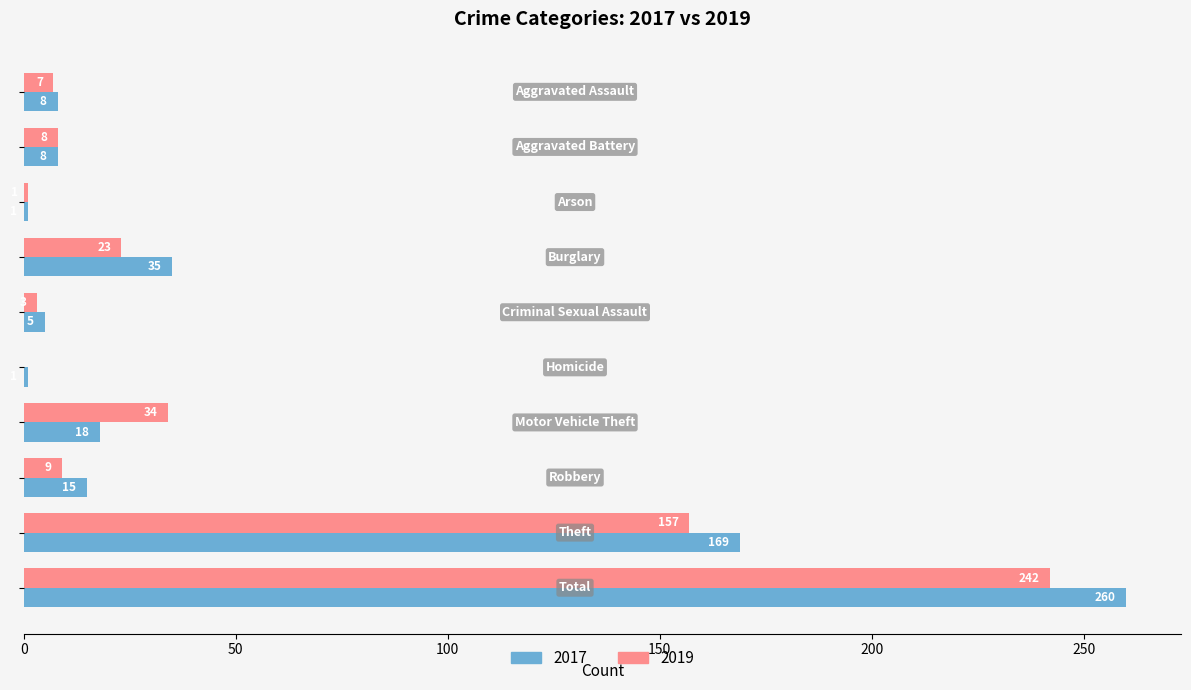

Which series has the largest total across all categories?

2017